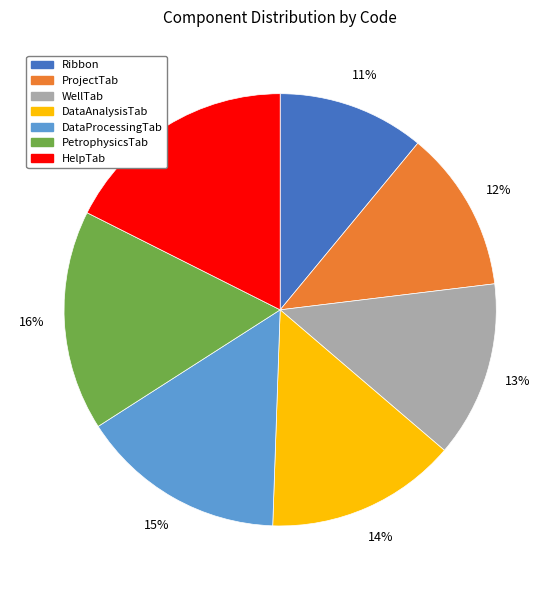

Rank the categories by value from lowest to highest.

Ribbon, ProjectTab, WellTab, DataAnalysisTab, DataProcessingTab, PetrophysicsTab, HelpTab